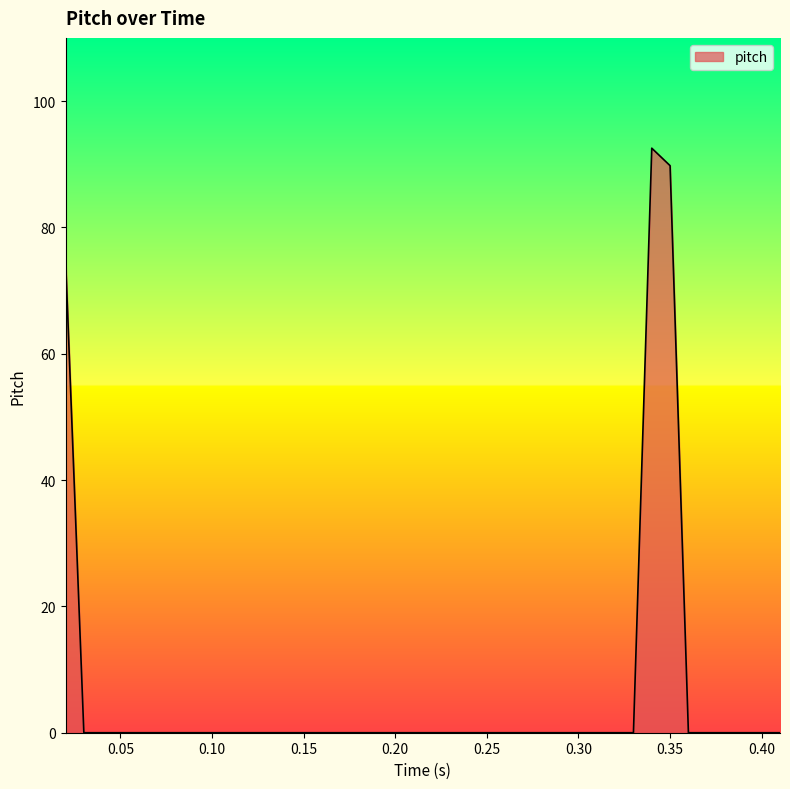

What is the difference between the maximum and minimum values?

92.5